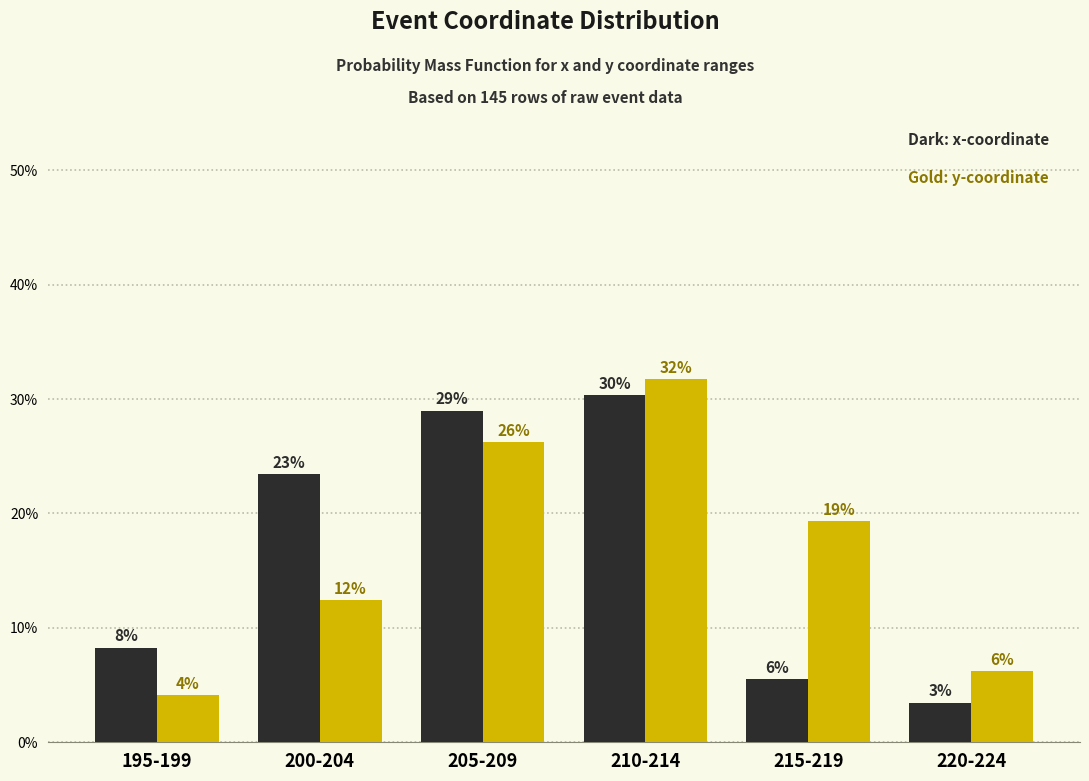

Are the bars horizontal?

No